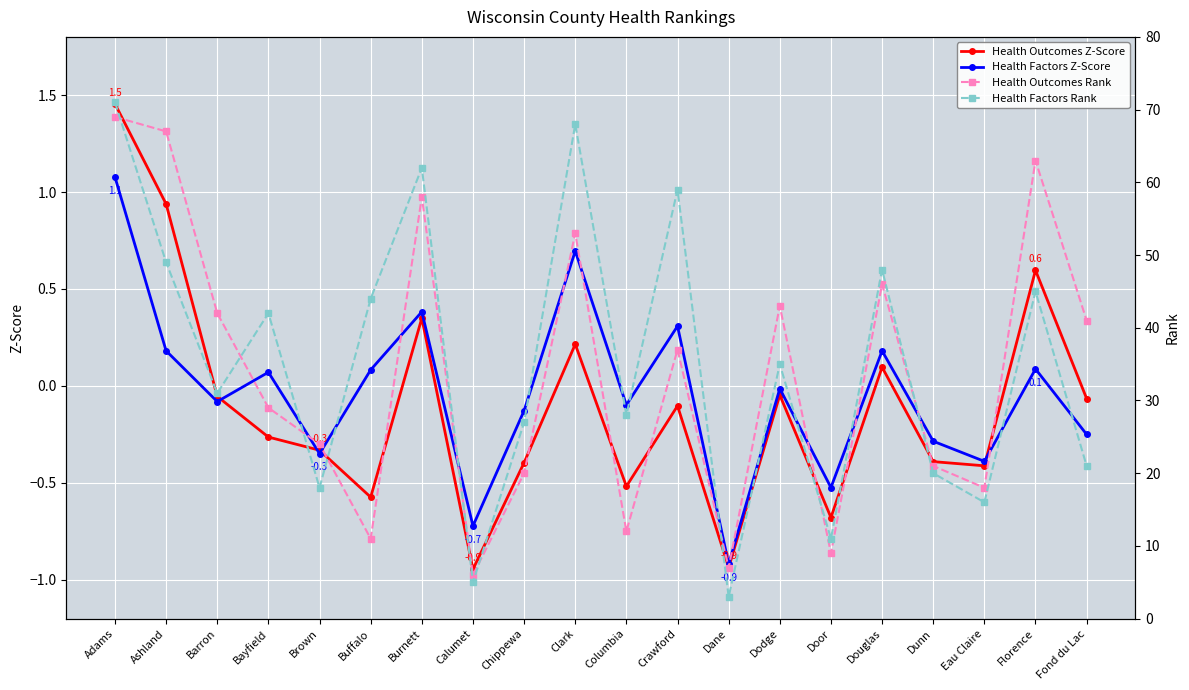

Reading left to right, what are all the values shown in this chart?

Health Outcomes Z-Score: 1.5	0.9	-0.1	-0.3	-0.3	-0.6	0.3	-0.9	-0.4	0.2	-0.5	-0.1	-0.9	-0.0	-0.7	0.1	-0.4	-0.4	0.6	-0.1
Health Factors Z-Score: 1.1	0.2	-0.1	0.1	-0.3	0.1	0.4	-0.7	-0.1	0.7	-0.1	0.3	-0.9	-0.0	-0.5	0.2	-0.3	-0.4	0.1	-0.2
Health Outcomes Rank: 69.0	67.0	42.0	29.0	24.0	11.0	58.0	6.0	20.0	53.0	12.0	37.0	7.0	43.0	9.0	46.0	21.0	18.0	63.0	41.0
Health Factors Rank: 71.0	49.0	31.0	42.0	18.0	44.0	62.0	5.0	27.0	68.0	28.0	59.0	3.0	35.0	11.0	48.0	20.0	16.0	45.0	21.0